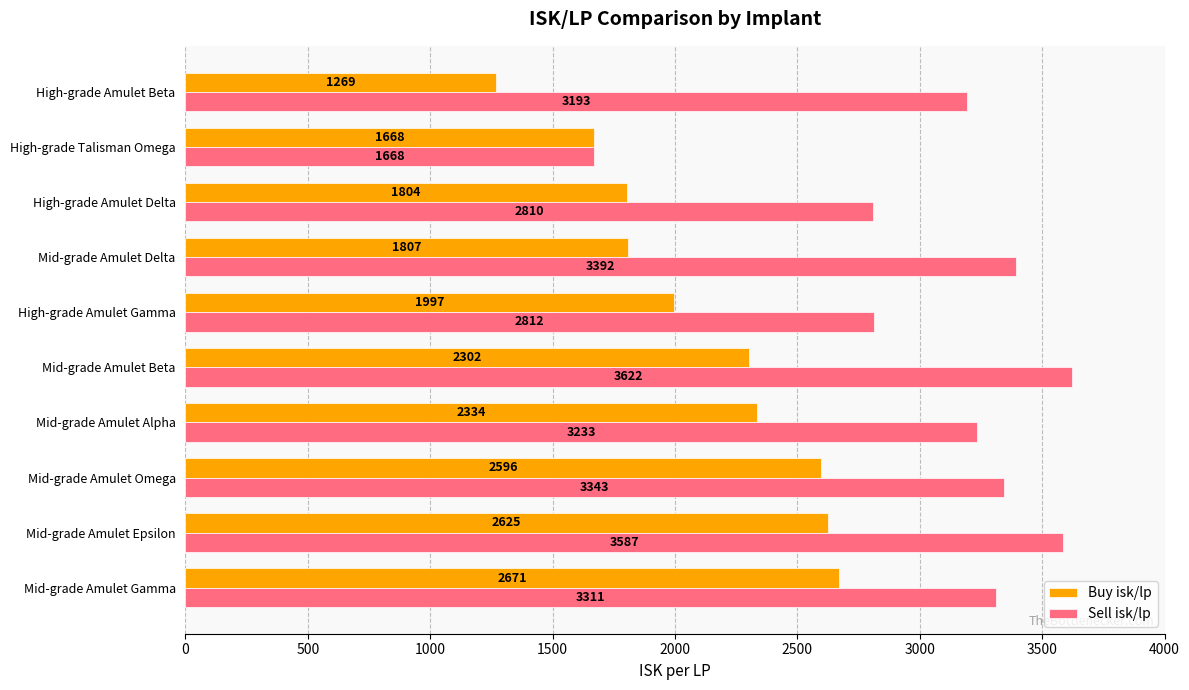

Is it true that Sell isk/lp equals 1120.1 at High-grade Talisman Omega?

False